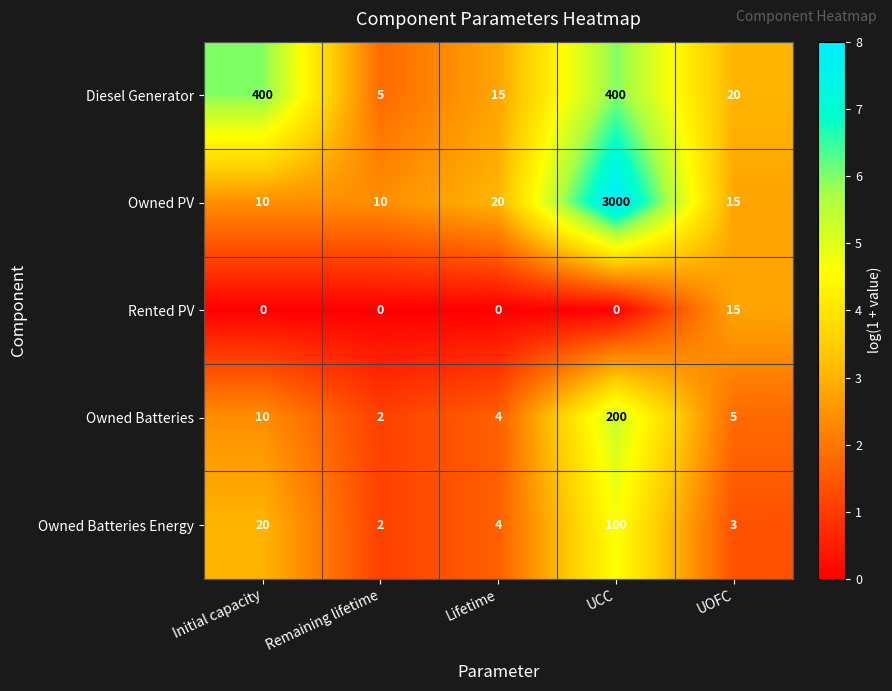

What is the difference between the highest and lowest values at Remaining lifetime?

10